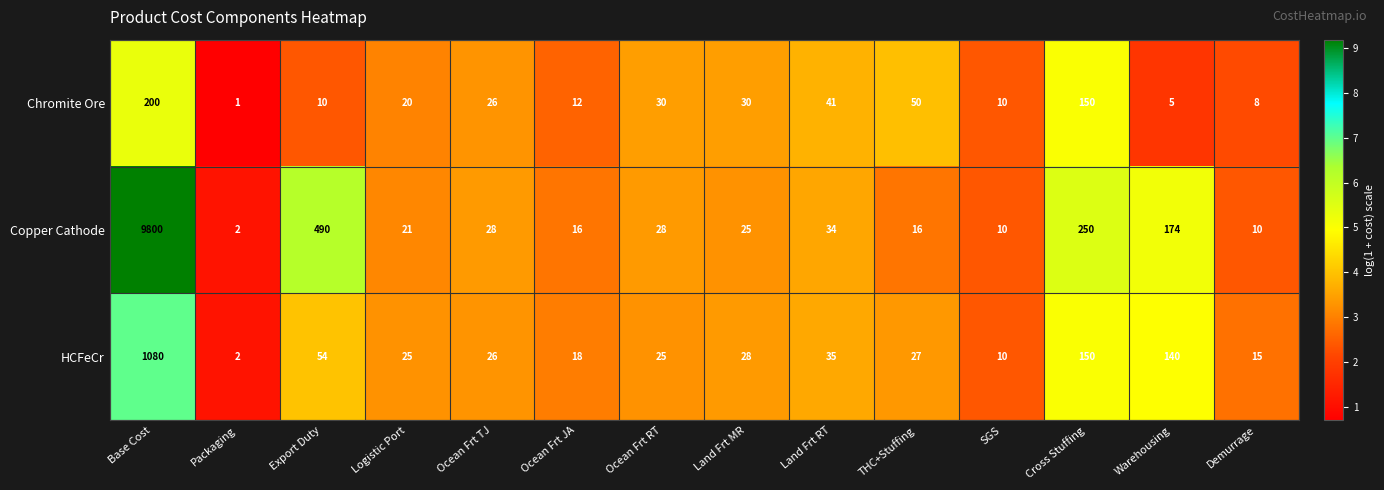

What is the greatest value displayed?

9800